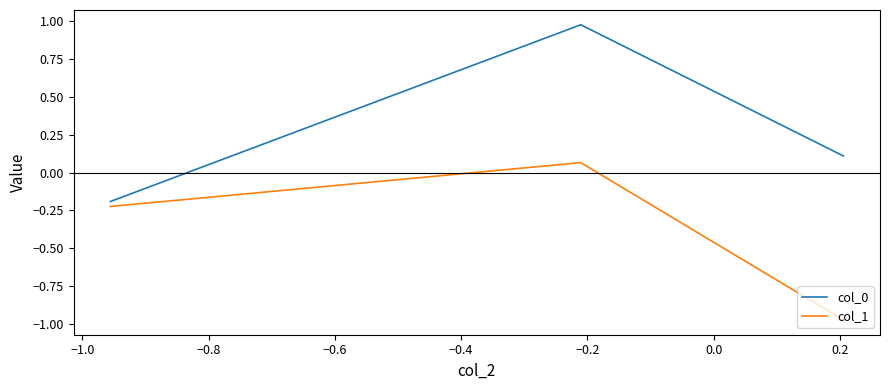

How many negative values does the col_0 series have?

1